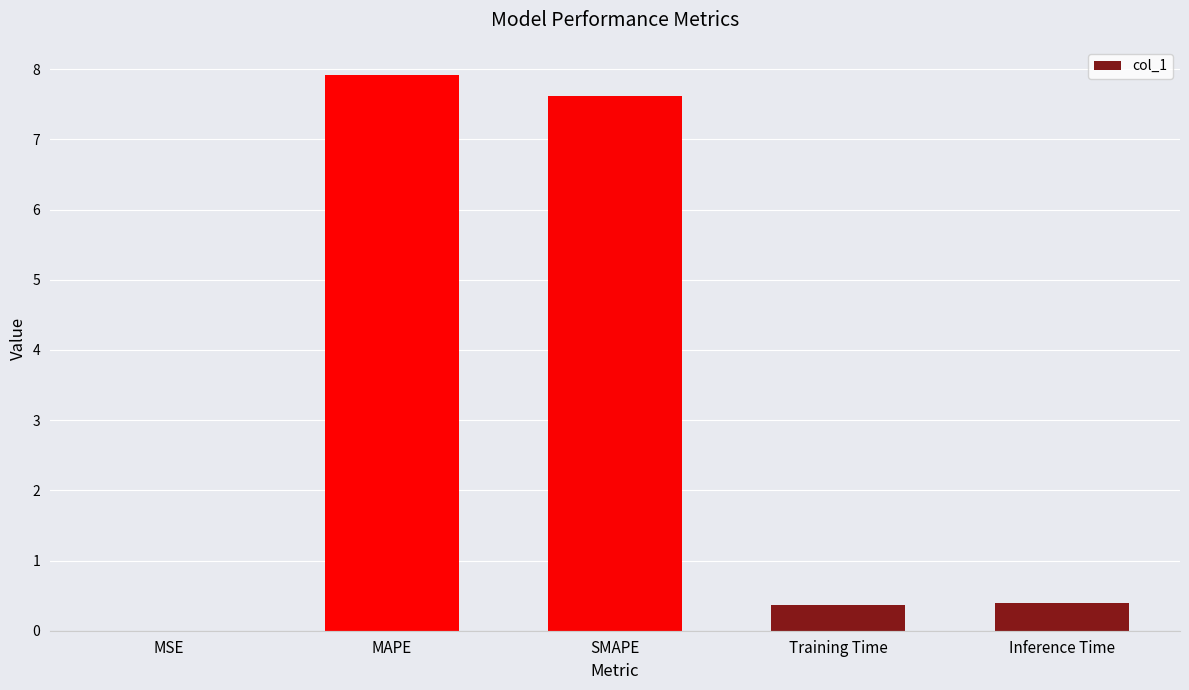

What is the approximate value at SMAPE?

7.6